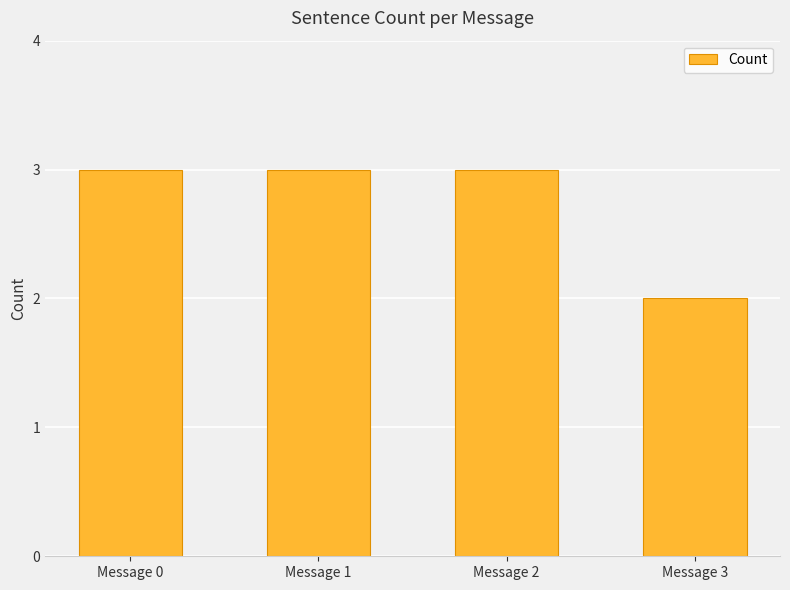

What is the ratio of the value at Message 0 to the value at Message 1?

1.0